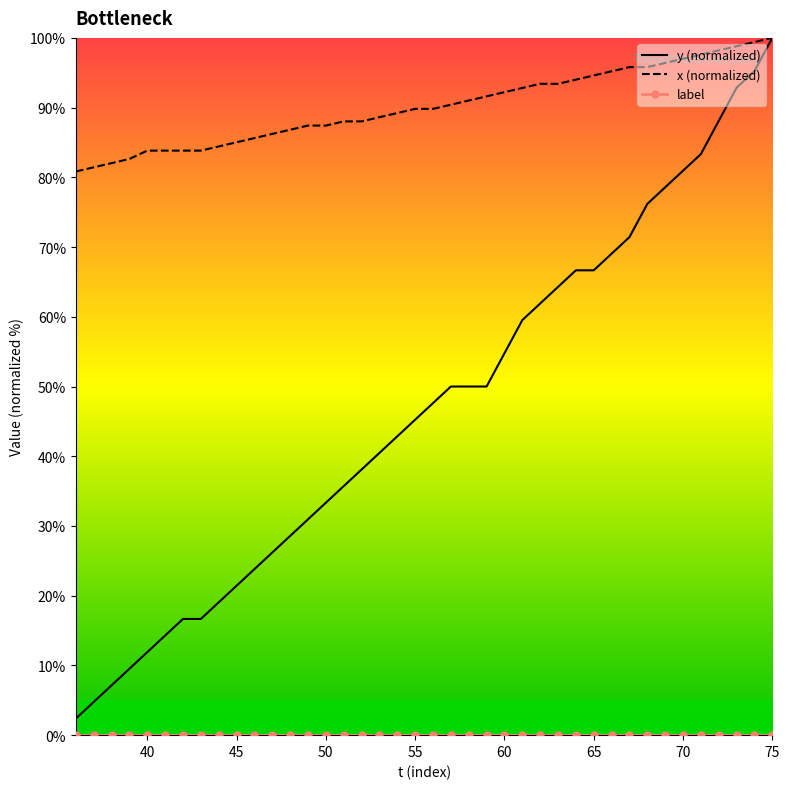

Is it true that x (normalized) equals 97.0 at 70?

True